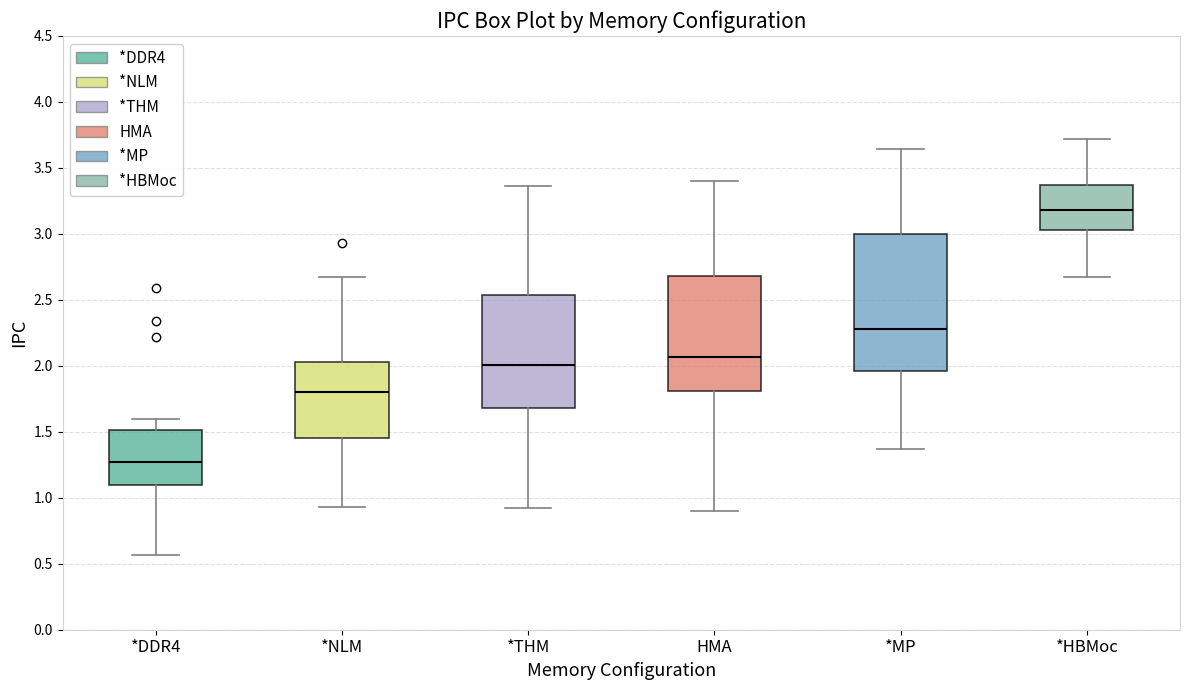

Reading left to right, transcribe this box plot: for each box, give where its median line is, the range the box spans, and where its two whiskers end, as read against the y-axis. The values are not printed on the chart, so give them approximately, as read against the axis.

*DDR4: median 1.25, box 1.10 to 1.50, whiskers 0.55 to 1.60
*NLM: median 1.80, box 1.45 to 2.05, whiskers 0.95 to 2.65
*THM: median 2.00, box 1.70 to 2.55, whiskers 0.90 to 3.35
HMA: median 2.05, box 1.80 to 2.70, whiskers 0.90 to 3.40
*MP: median 2.30, box 1.95 to 3.00, whiskers 1.35 to 3.65
*HBMoc: median 3.20, box 3.05 to 3.35, whiskers 2.65 to 3.70